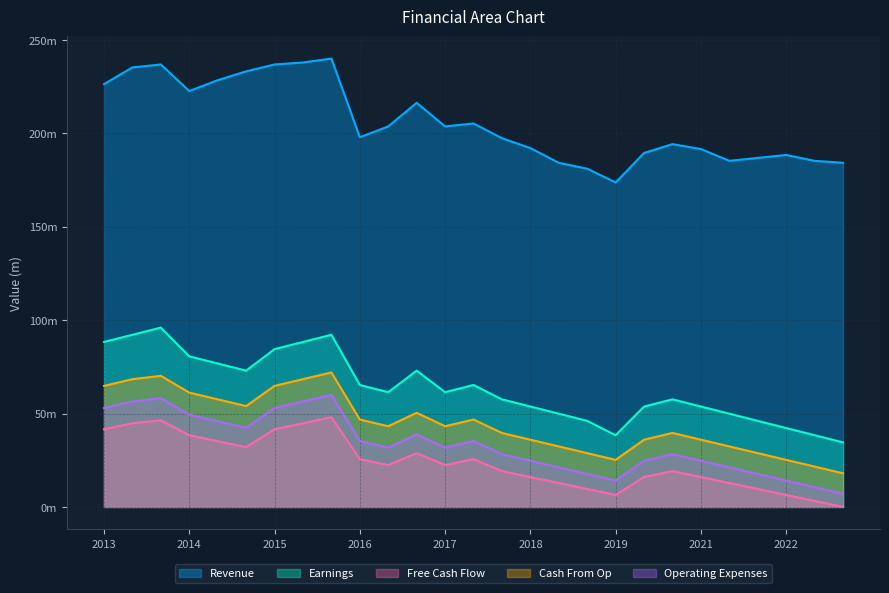

At which label does Free Cash Flow reach its peak?

8